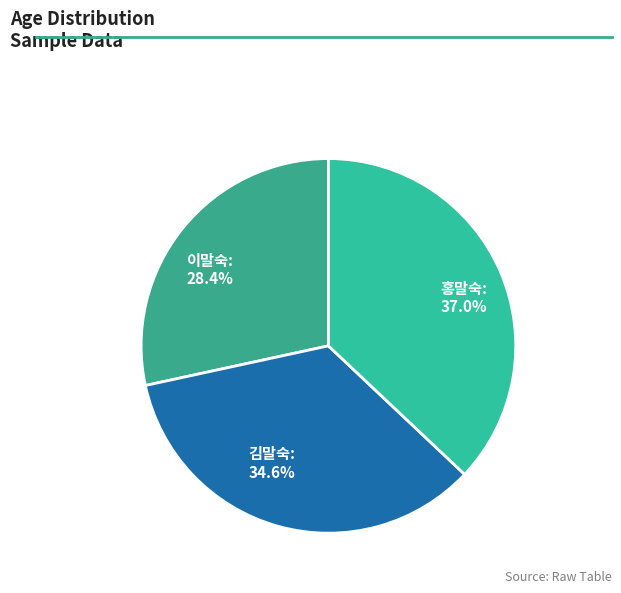

What is the largest slice in the pie chart?

홍말숙